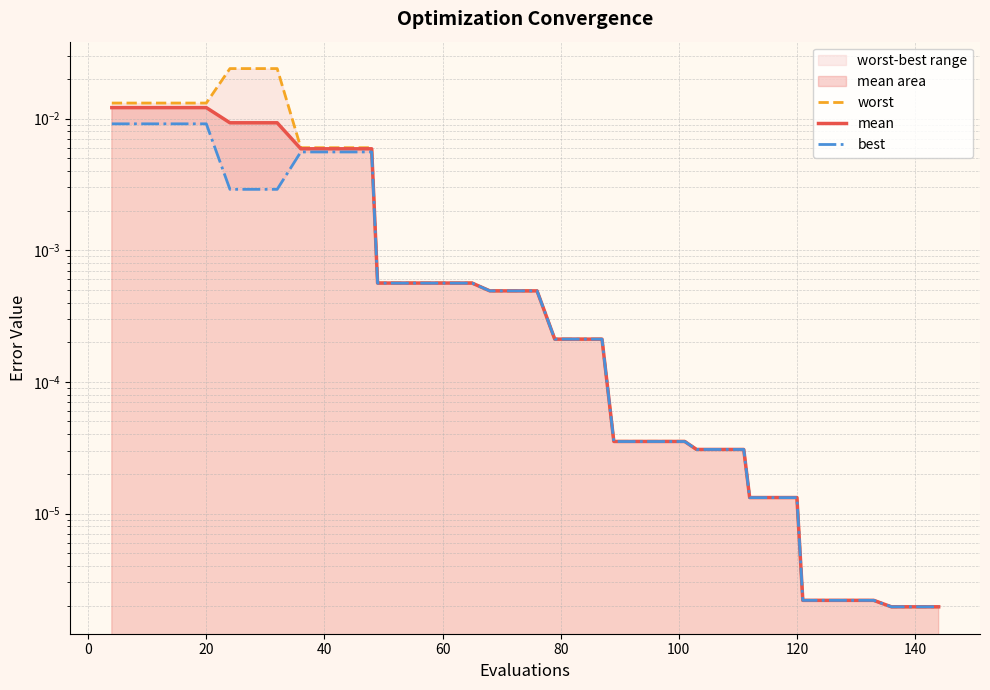

Does the chart have visible grid lines?

Yes